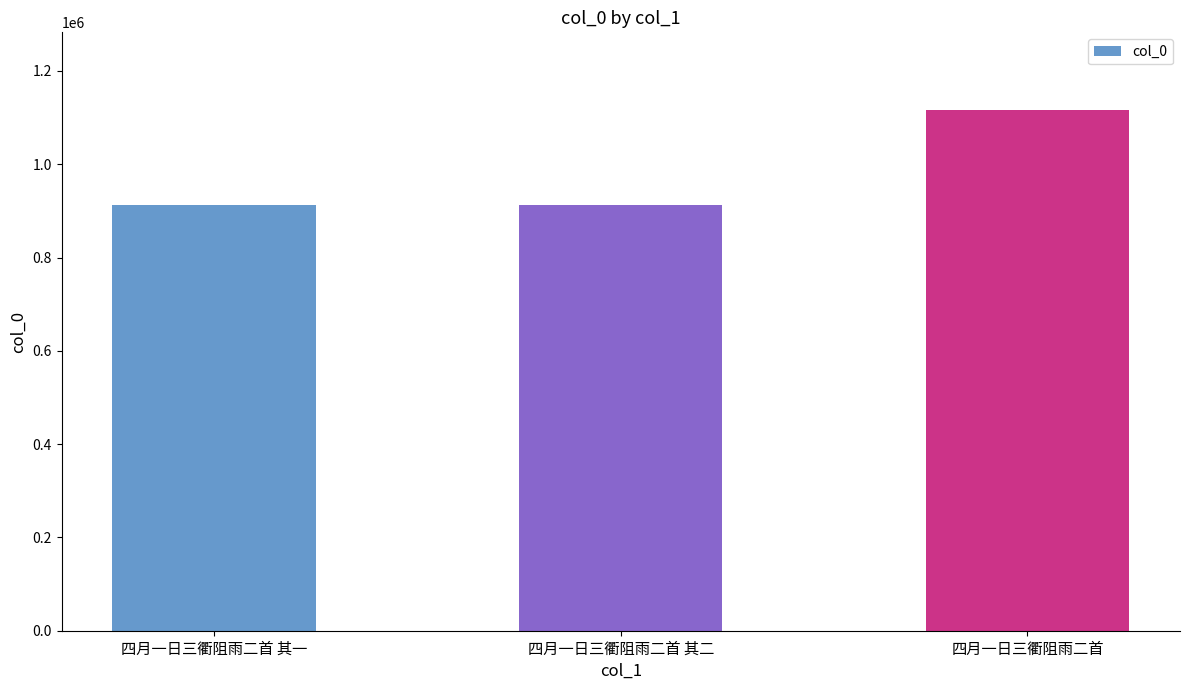

What is the change in value from 四月一日三衢阻雨二首 其一 to 四月一日三衢阻雨二首 其二?

-1